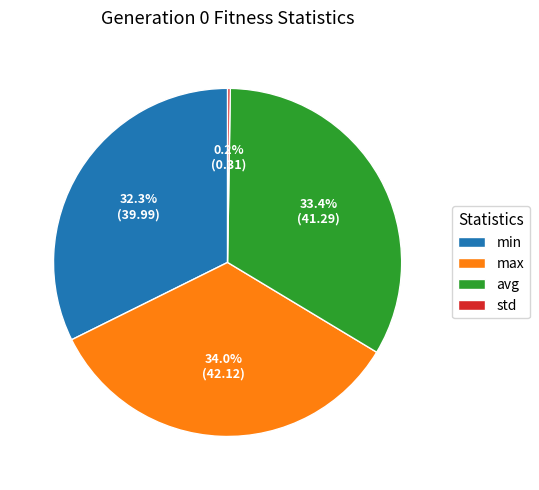

To the nearest percent, what percentage of the pie is avg?

33%